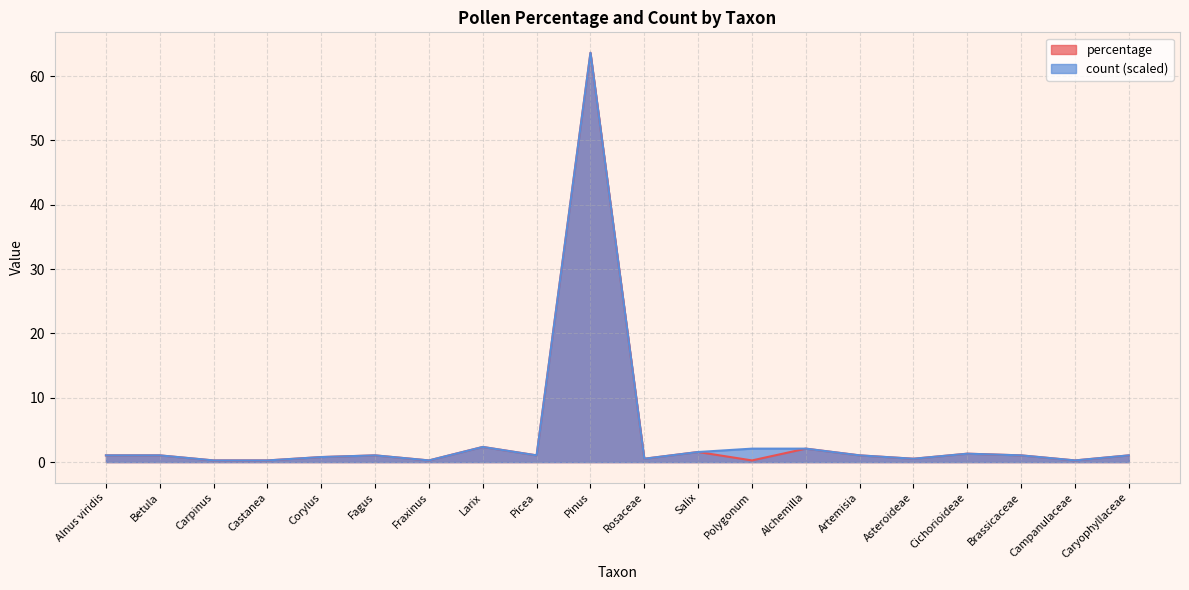

How many data points in count are less than 1?

7